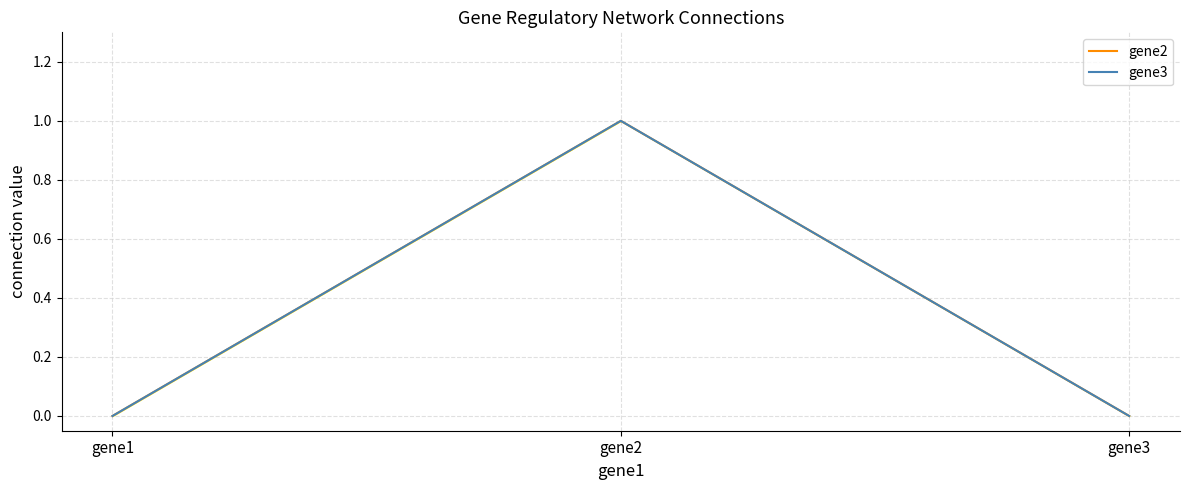

How many data points does each series have?

3